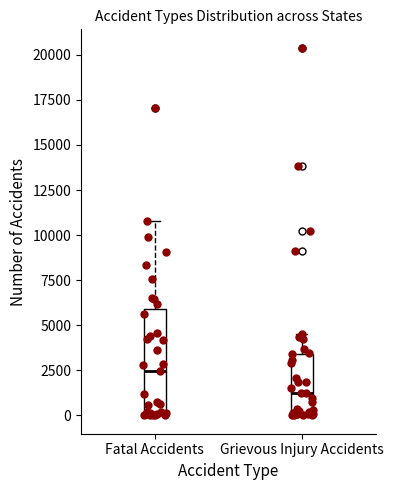

Which box's median line is the lowest?

Grievous Injury Accidents